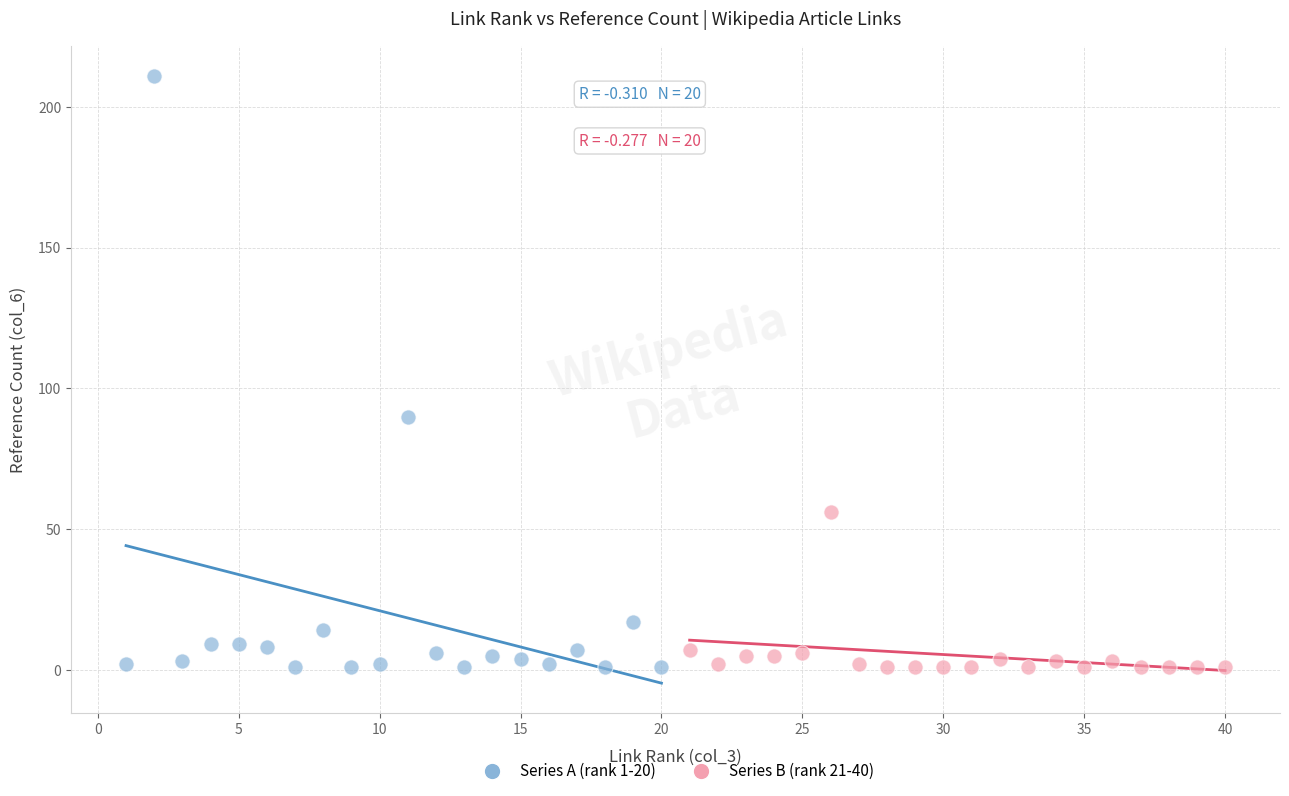

Which series has the widest spread of Y values?

Series A (rank 1-20)